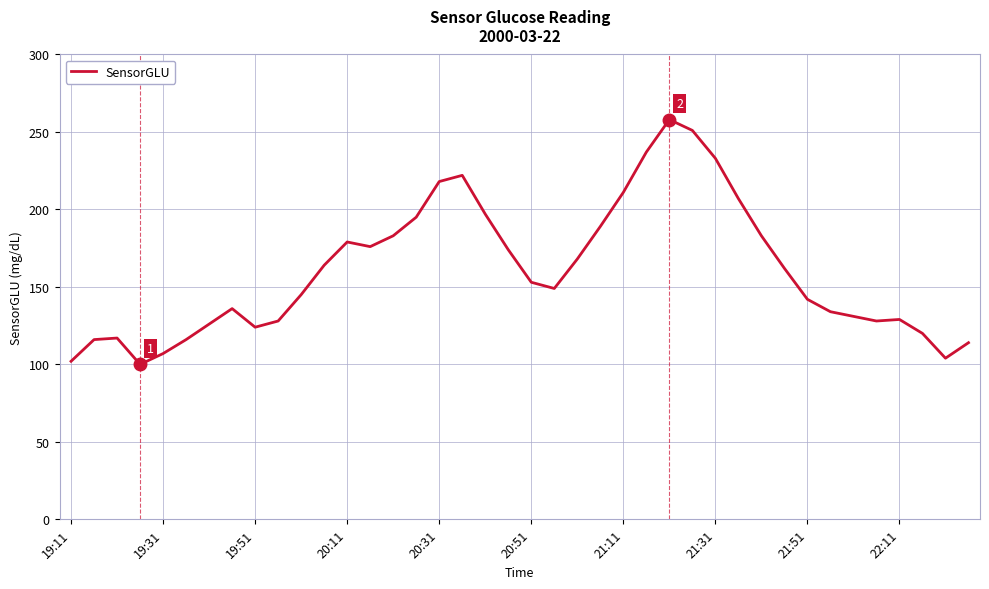

What is the difference between the maximum and minimum values?

158